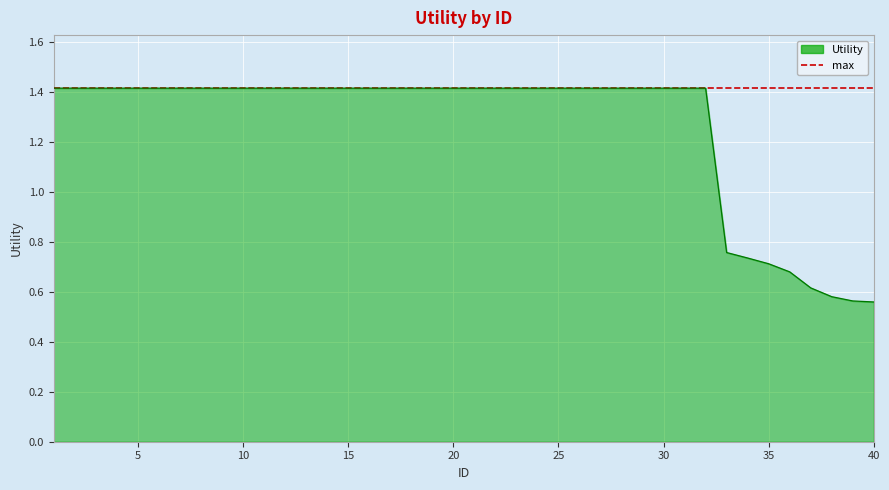

What is the greatest value displayed?

1.4